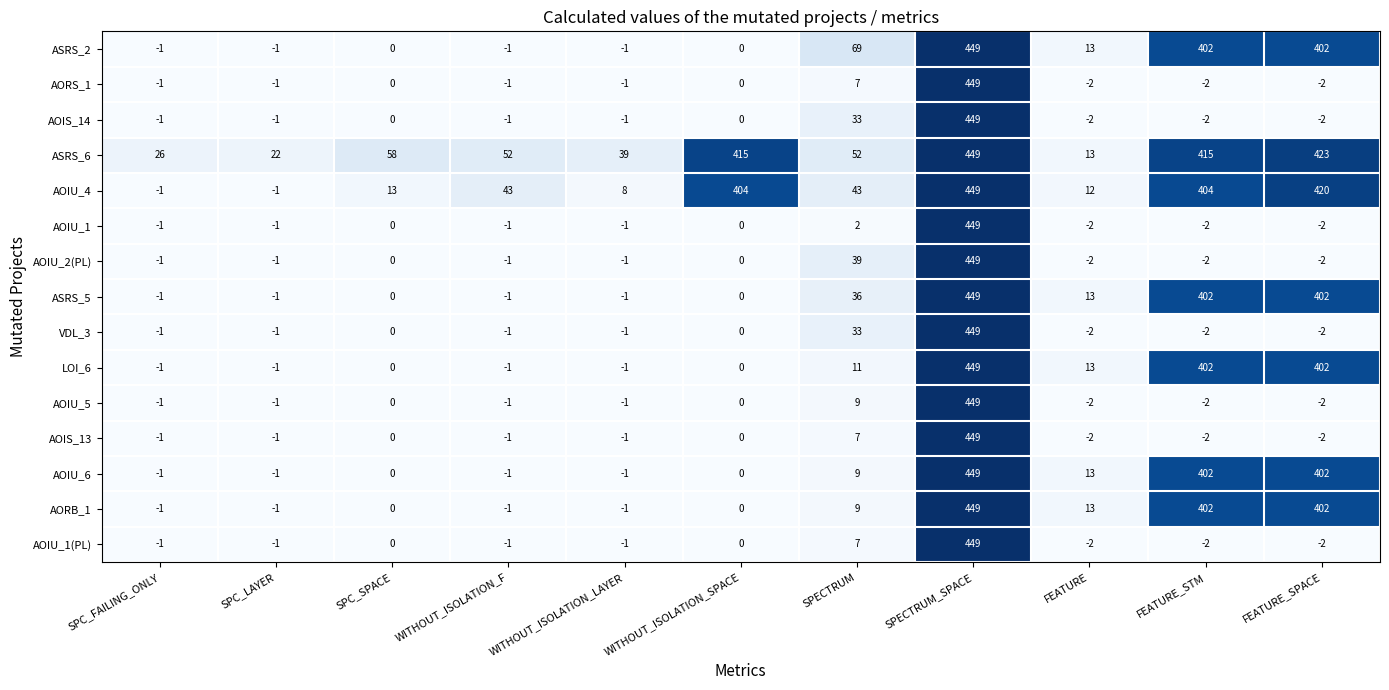

What is the sum of the VDL_3 values at FEATURE and FEATURE_STM?

-4